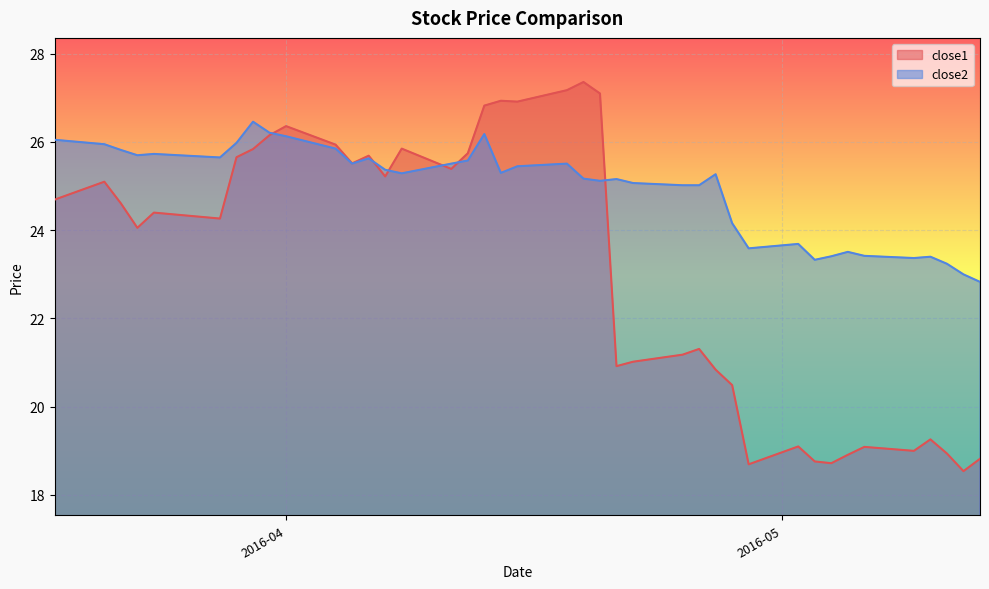

Is the value of close1 at 2016-05-11 greater than the value of close2 at 2016-04-25?

No